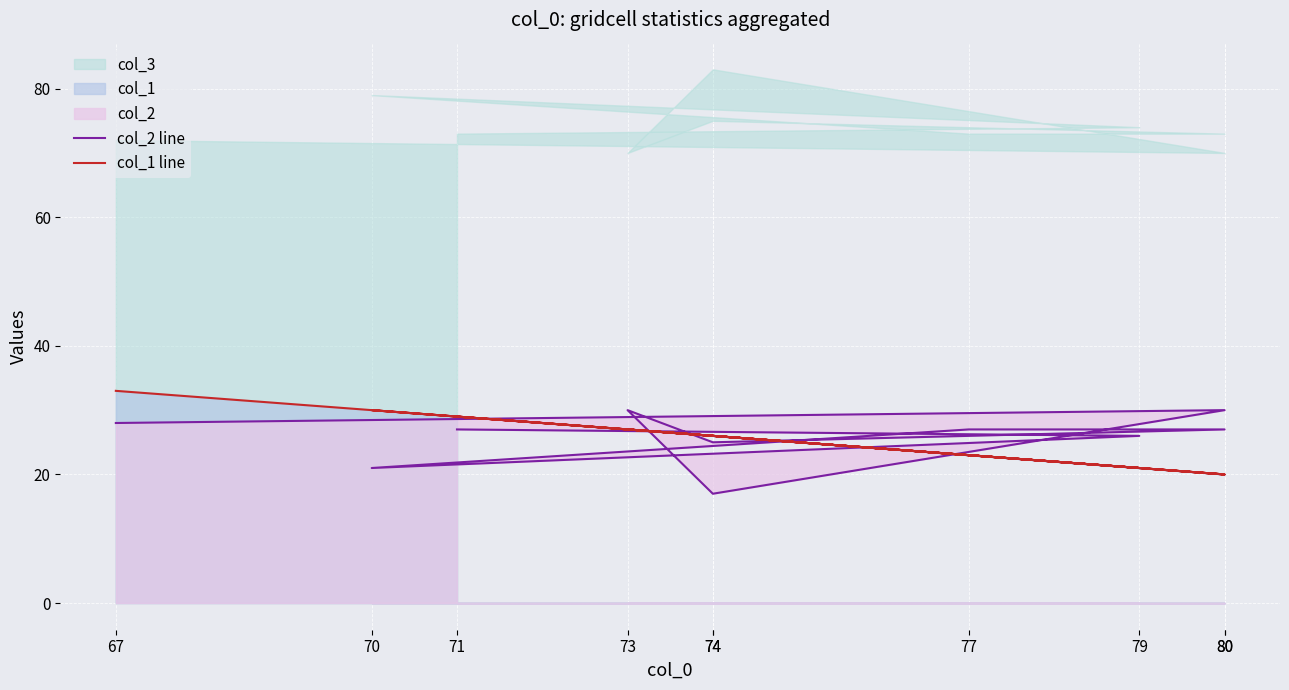

True or false: col_2 line and col_1 line cross at least once.

True